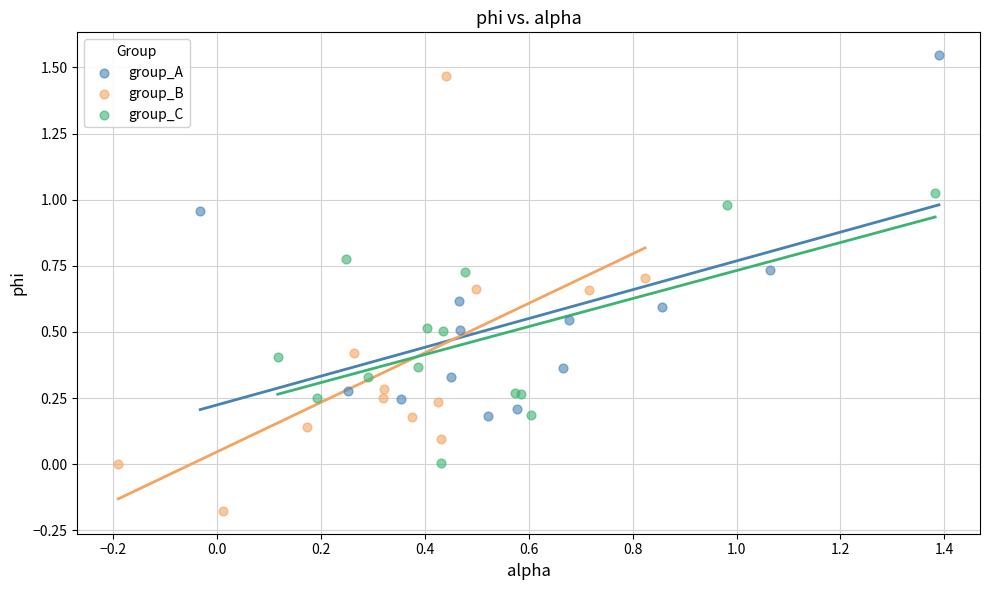

Which series has the widest spread of Y values?

group_B